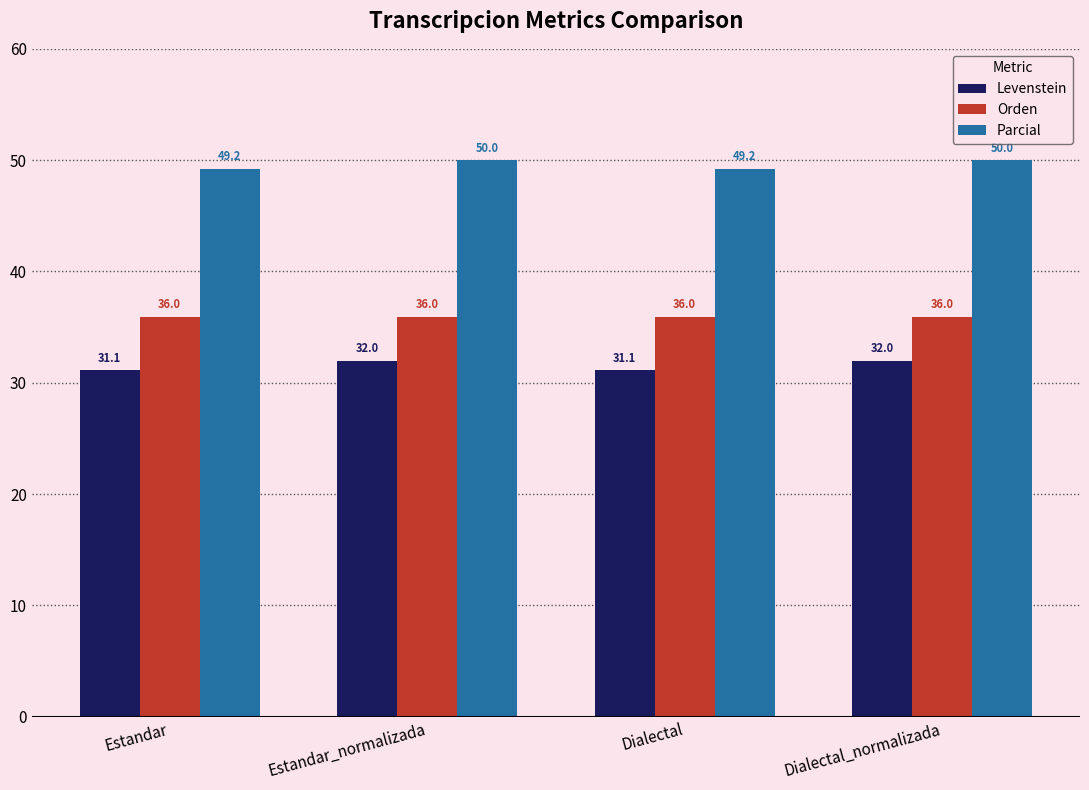

What is the greatest value displayed?

50.0